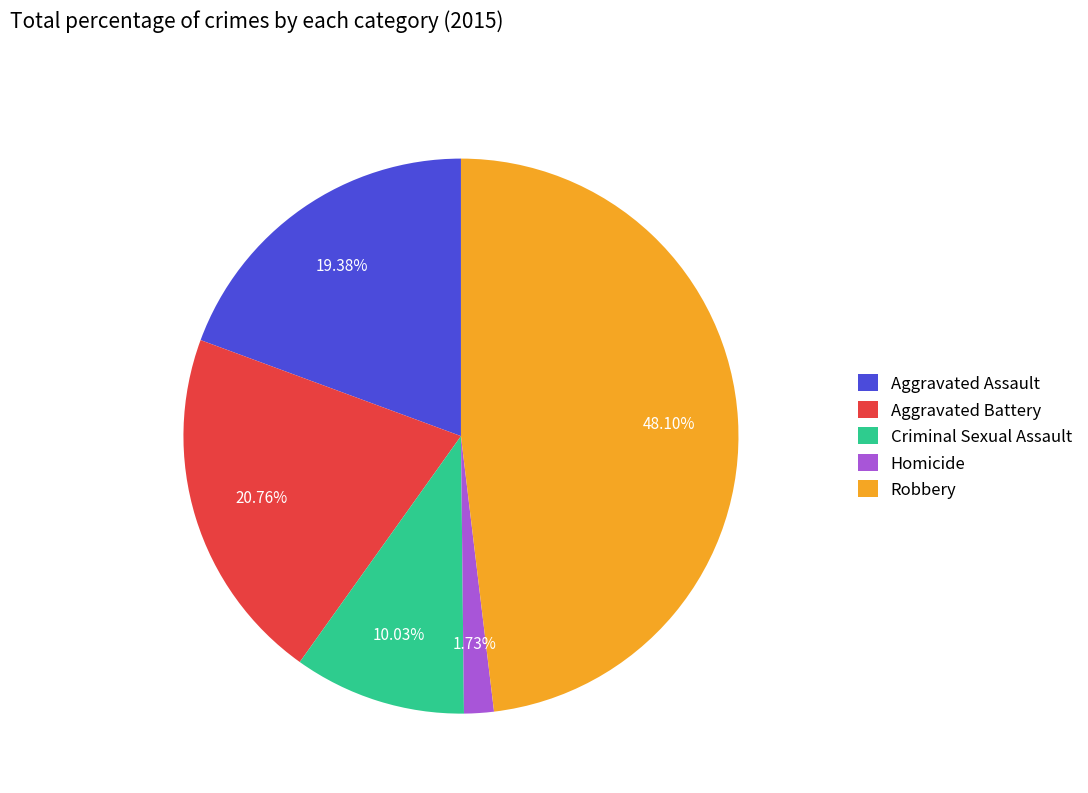

Combined, what portion of the pie is Robbery and Homicide?

49.8%